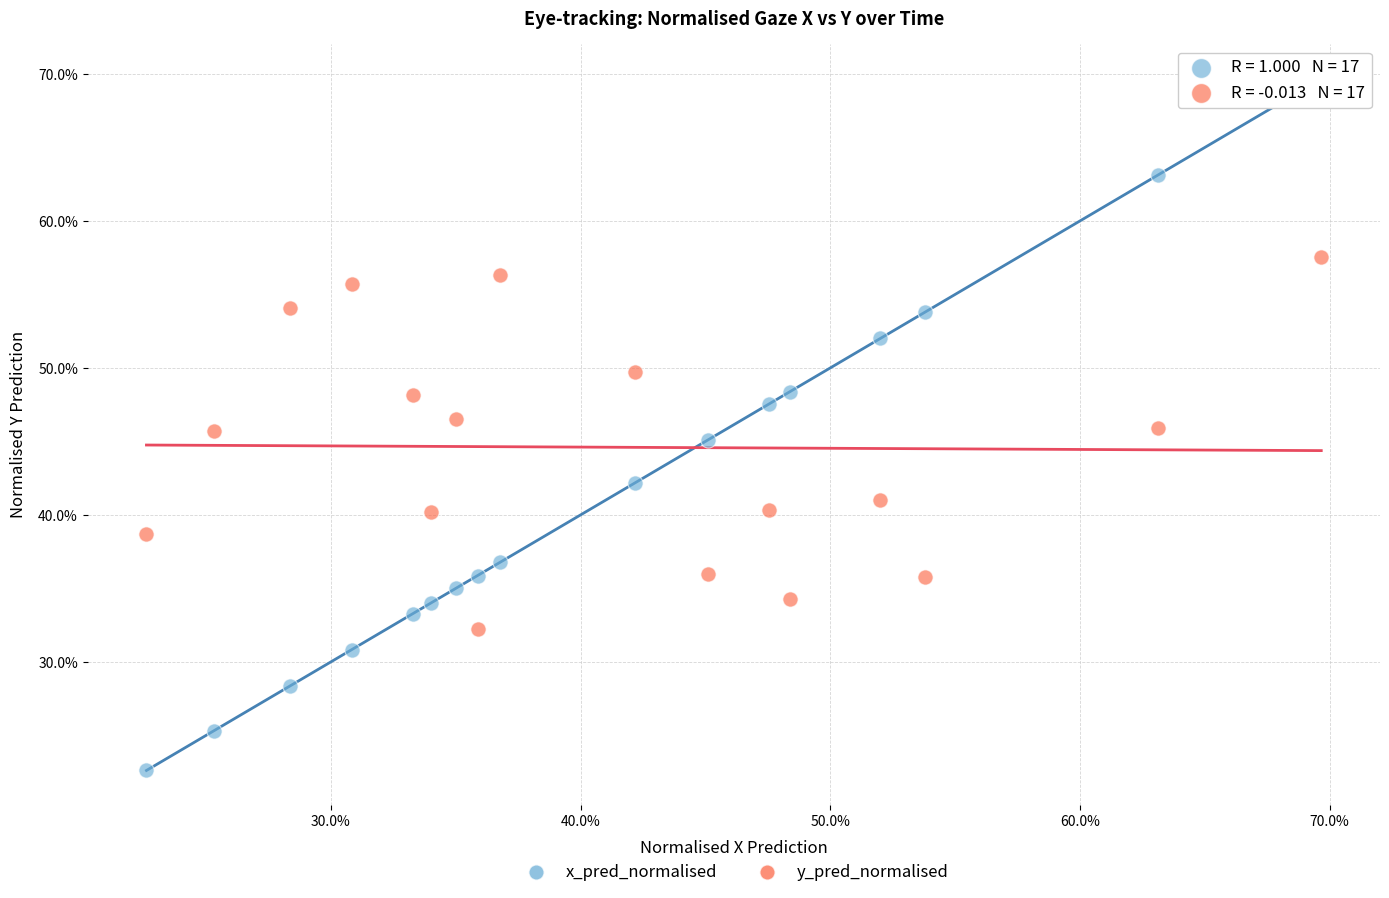

Which series has the largest Y range (max minus min)?

x_pred_normalised